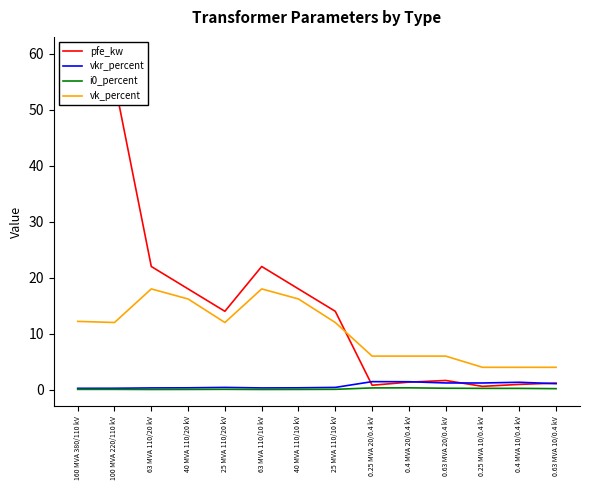

Between 0.63 MVA 20/0.4 kV and 40 MVA 110/20 kV, which is larger?

40 MVA 110/20 kV